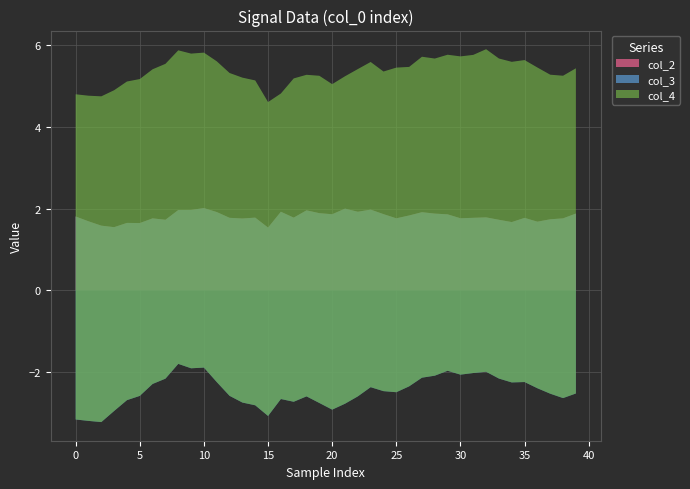

Reading left to right, transcribe all the data shown in this chart.

col_2: 1.8	1.7	1.6	1.5	1.6	1.6	1.8	1.7	2.0	2.0	2.0	1.9	1.8	1.8	1.8	1.5	1.9	1.8	2.0	1.9	1.9	2.0	1.9	2.0	1.9	1.8	1.8	1.9	1.9	1.9	1.8	1.8	1.8	1.7	1.7	1.8	1.7	1.7	1.8	1.9
col_3: -5.0	-4.9	-4.8	-4.5	-4.3	-4.2	-4.1	-3.9	-3.8	-3.9	-3.9	-4.2	-4.4	-4.5	-4.6	-4.6	-4.6	-4.5	-4.6	-4.6	-4.8	-4.8	-4.5	-4.3	-4.3	-4.3	-4.2	-4.0	-4.0	-3.8	-3.8	-3.8	-3.8	-3.9	-3.9	-4.0	-4.1	-4.3	-4.4	-4.4
col_4: 8.0	8.0	8.0	7.8	7.8	7.8	7.7	7.7	7.7	7.7	7.7	7.8	7.9	7.9	7.9	7.7	7.5	7.9	7.9	8.0	8.0	8.0	8.0	8.0	7.8	7.9	7.8	7.9	7.8	7.7	7.8	7.8	7.9	7.8	7.8	7.9	7.8	7.8	7.9	8.0